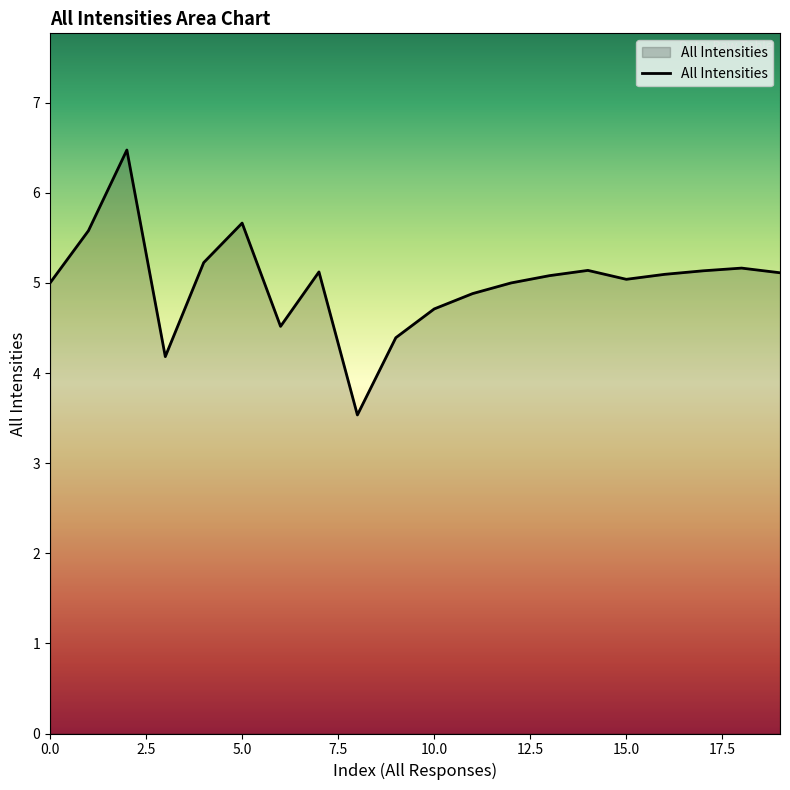

What is the minimum value shown in the chart?

3.5